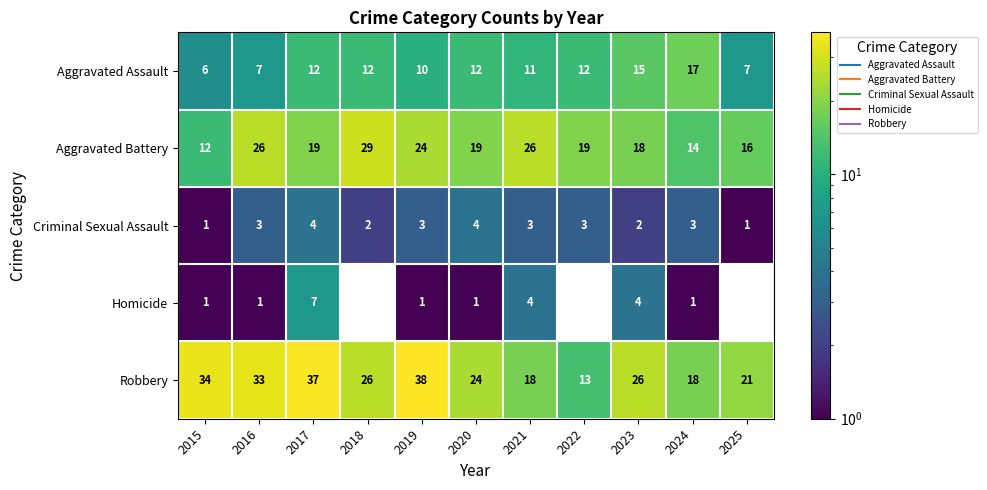

Which series has the widest spread of values?

Robbery